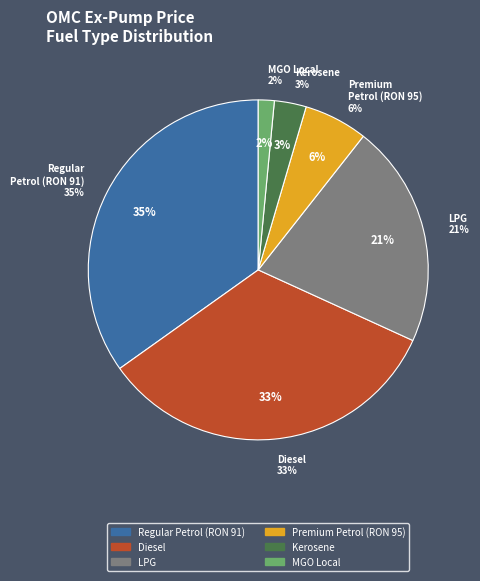

Rank the categories by value from lowest to highest.

MGO Local, Kerosene, Premium Petrol (RON 95), LPG, Diesel, Regular Petrol (RON 91)